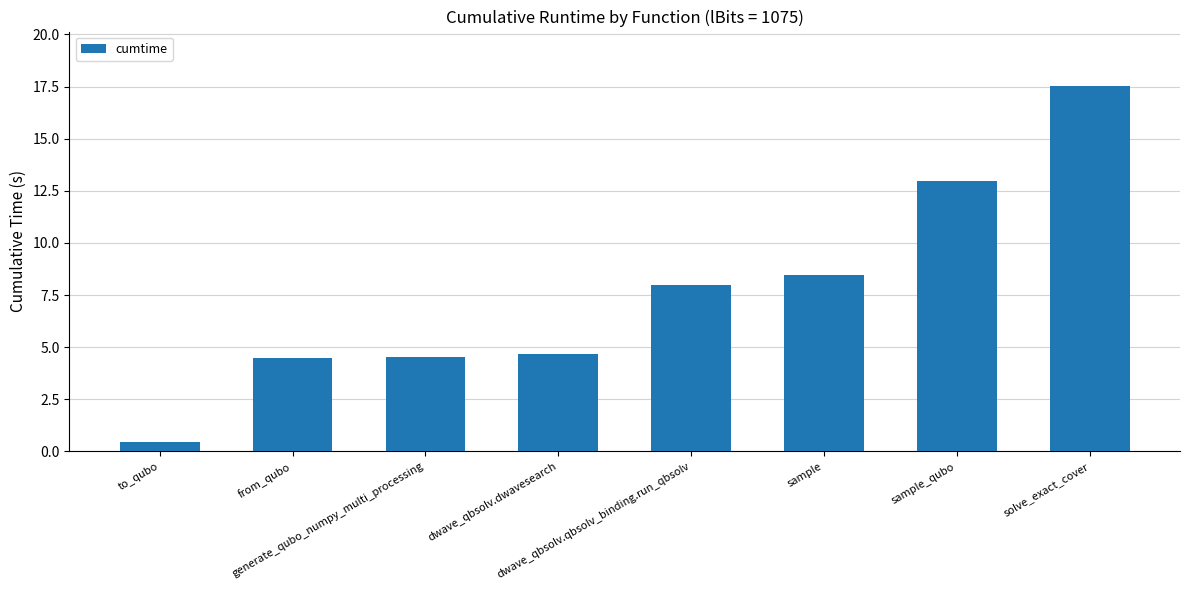

Is it true that the value at to_qubo is 0.4?

True